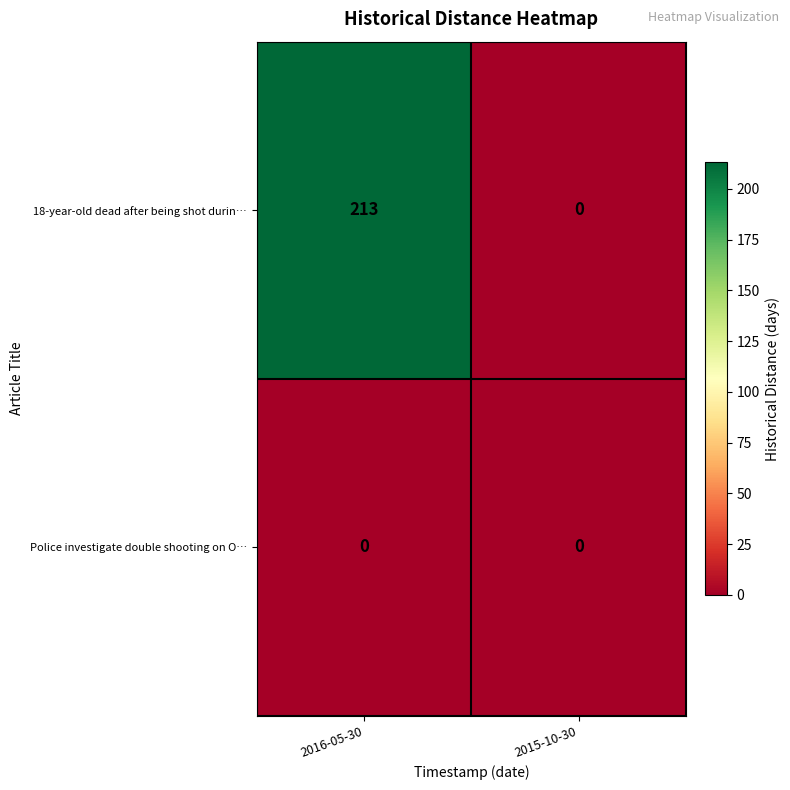

Which series has the largest range (max minus min)?

18-year-old dead after being shot durin…